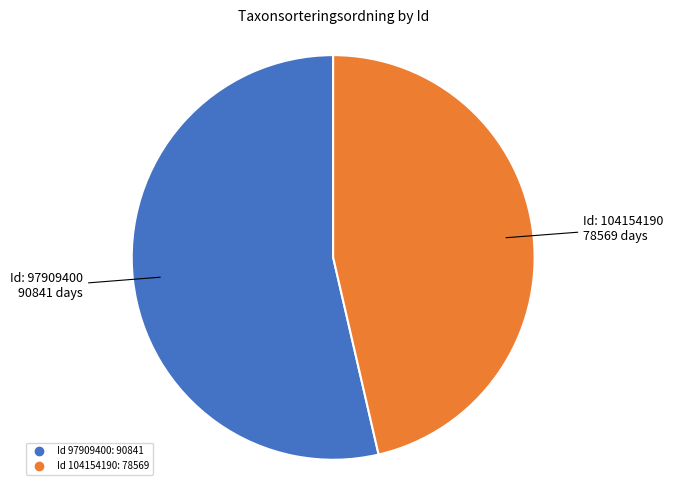

Is there a majority slice in this chart?

Yes